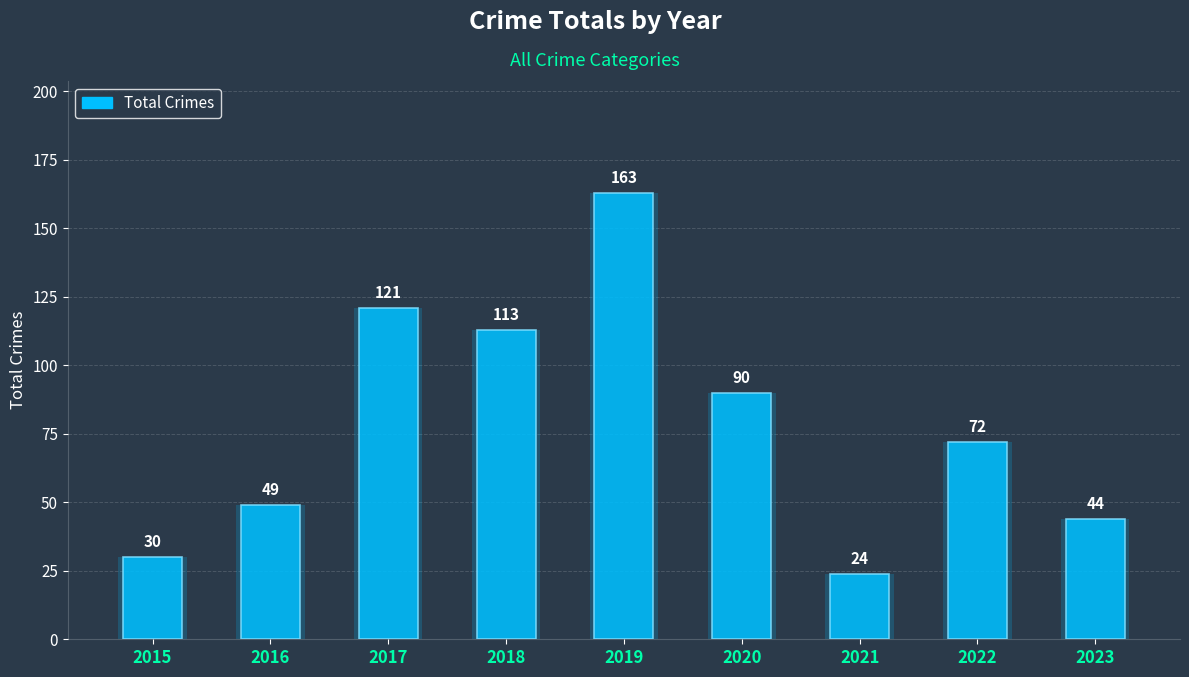

How many values exceed 72?

4